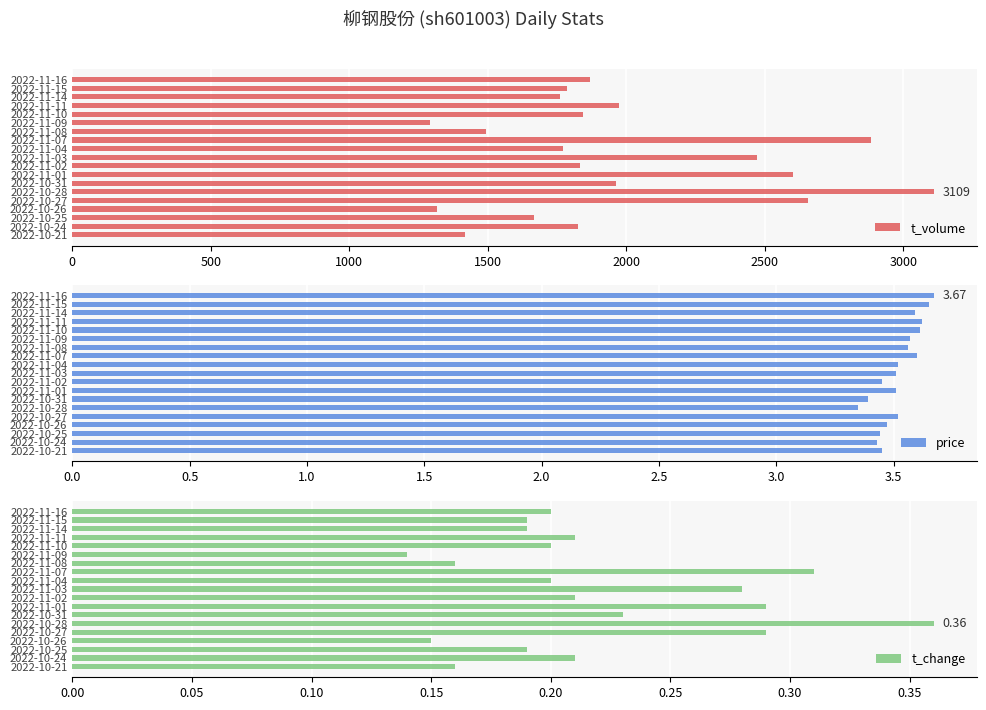

The value of t_volume at 2022-11-07 is 2882. True or false?

True